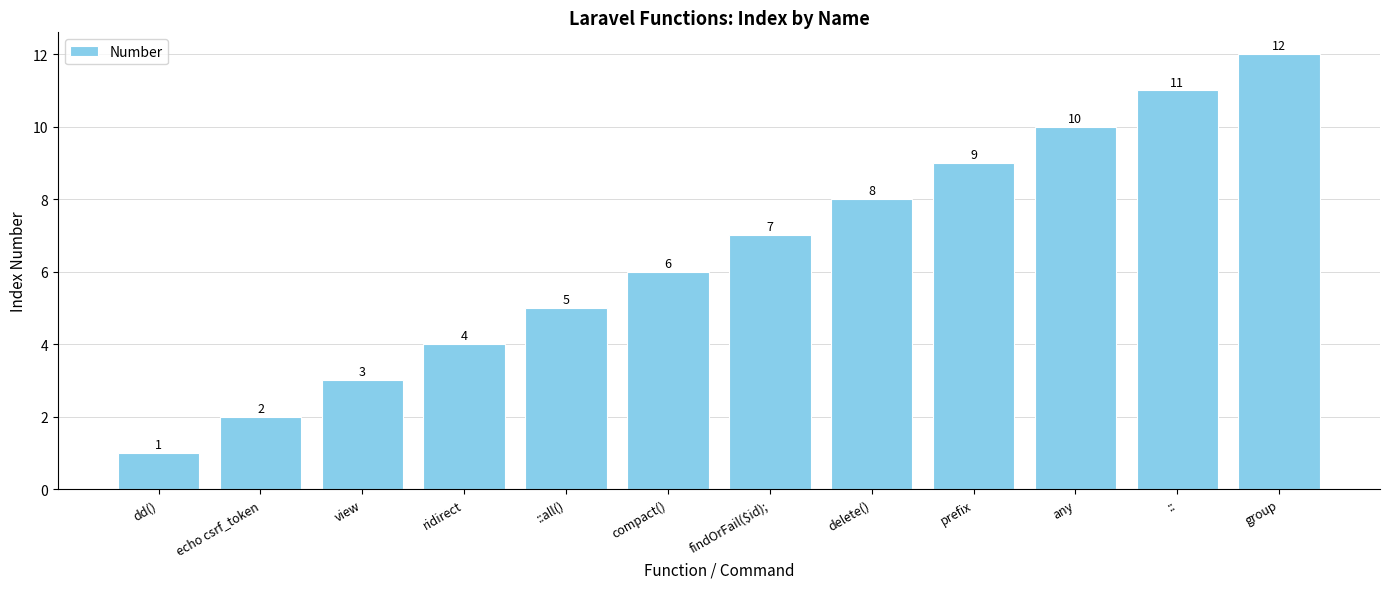

At which category does the chart reach its minimum across all series?

dd()